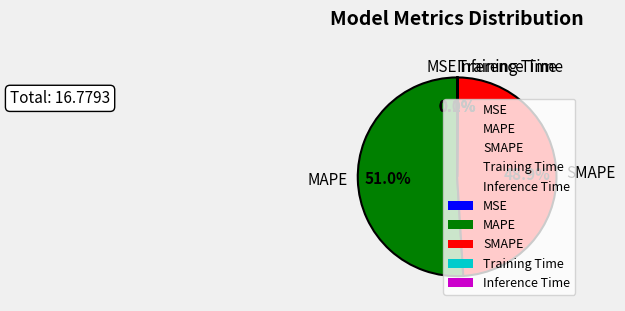

How many slices are in this pie chart?

5